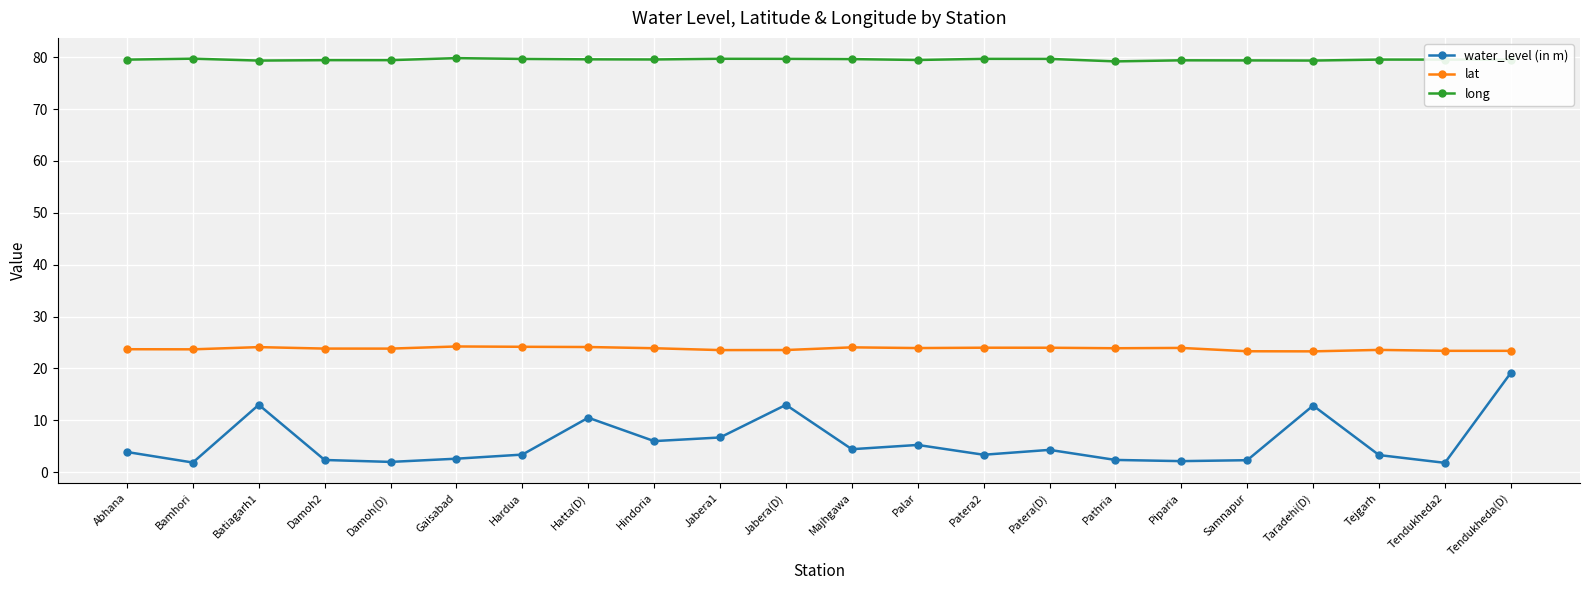

What is the sum of all lat values?

523.5